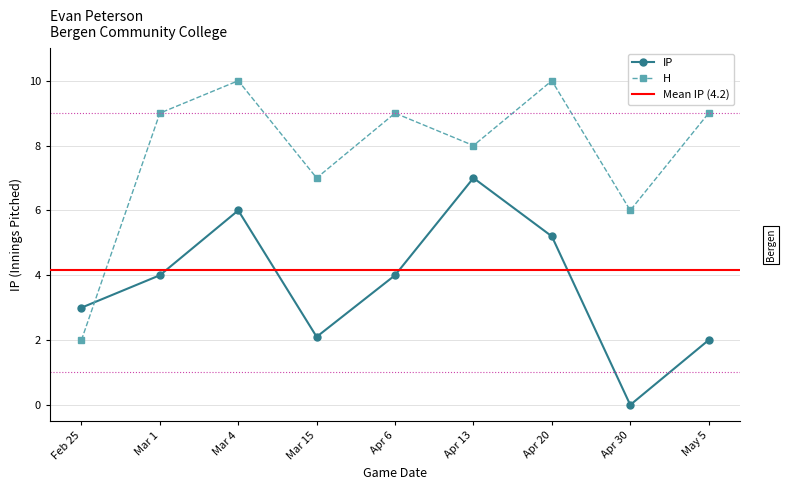

What is the value of the IP point at the 8th from the left?

0.0